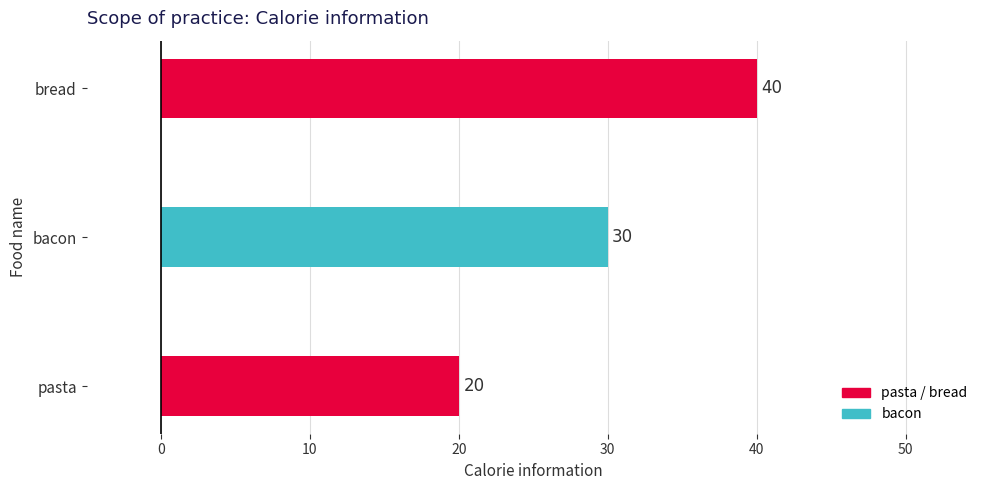

How many series are shown in this chart?

1